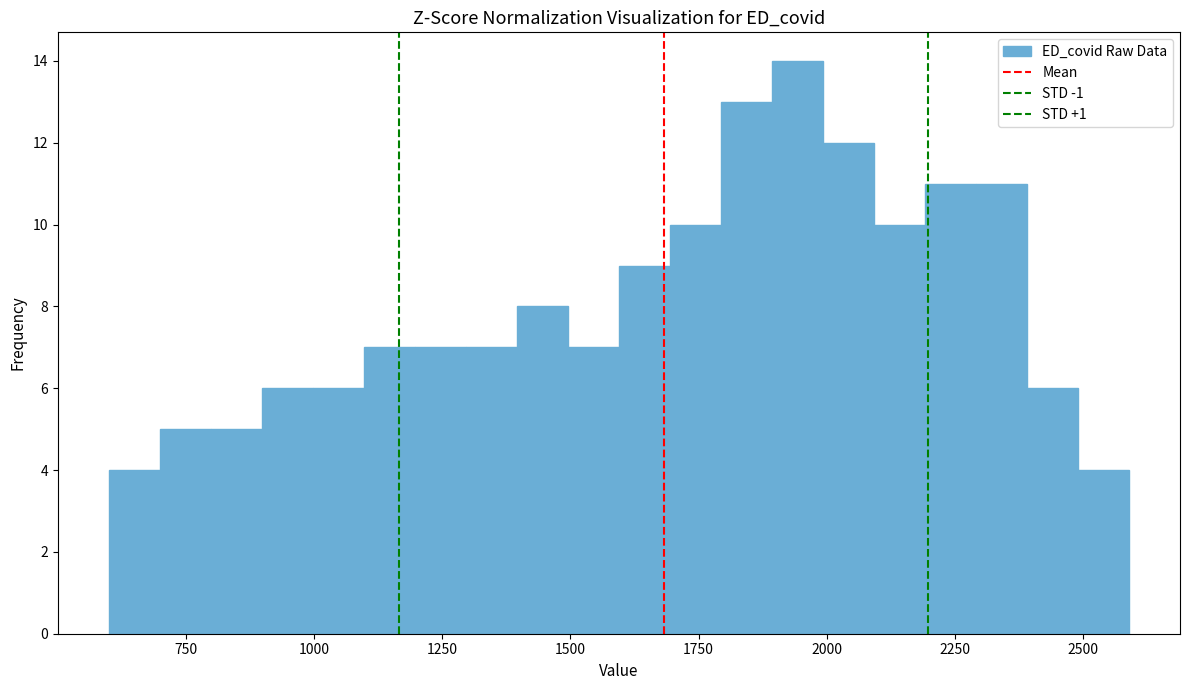

Around what value on the x-axis is the tallest bar? Give the approximate position of its centre, as read against the axis.

1950